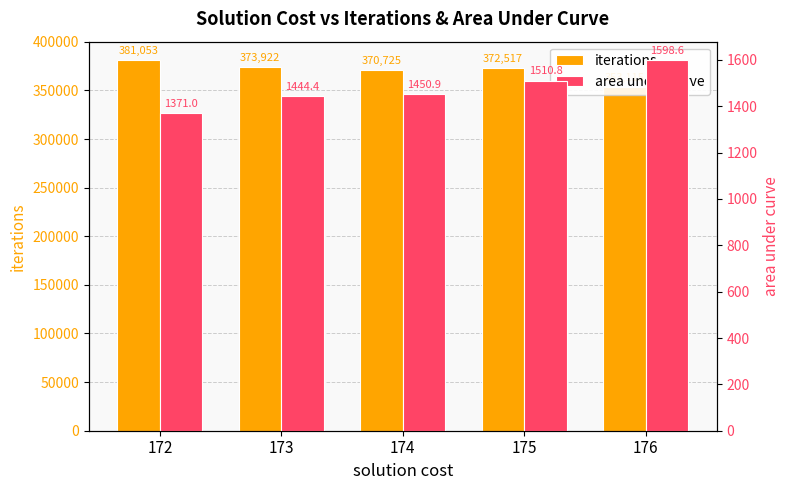

How many groups of bars are there?

5